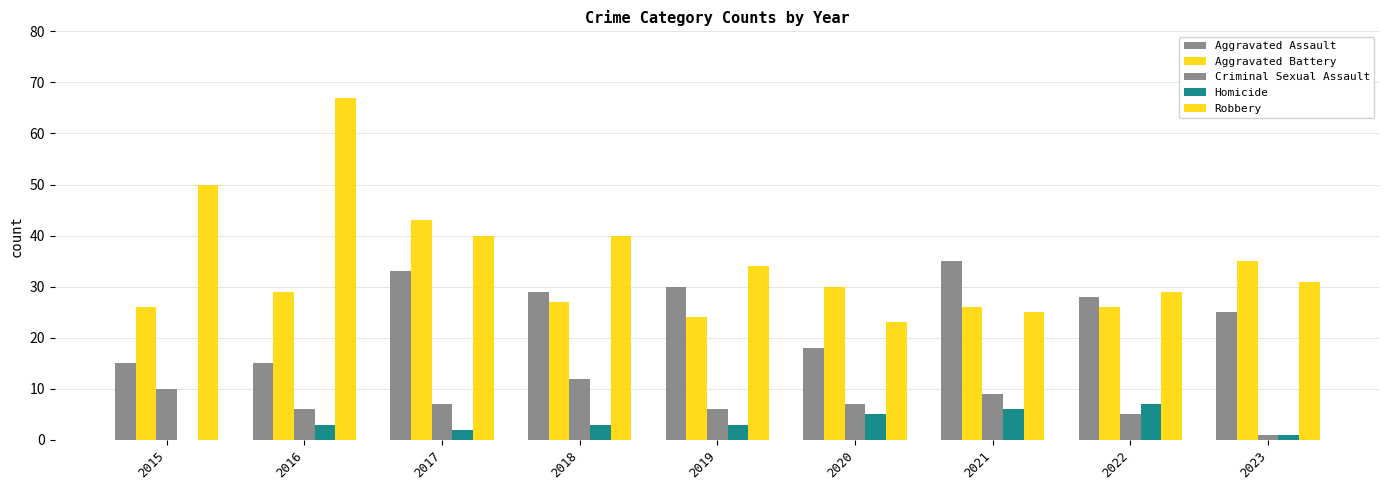

The value of Aggravated Battery at 2016 is 29. True or false?

True